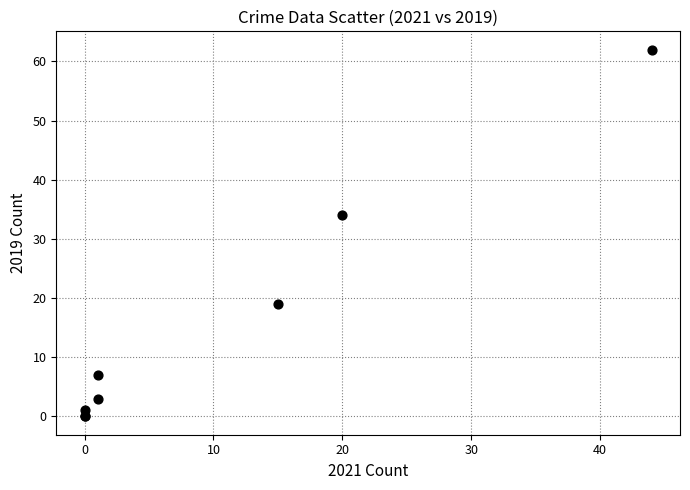

What Y value in the scatter plot is closest to 31?

34